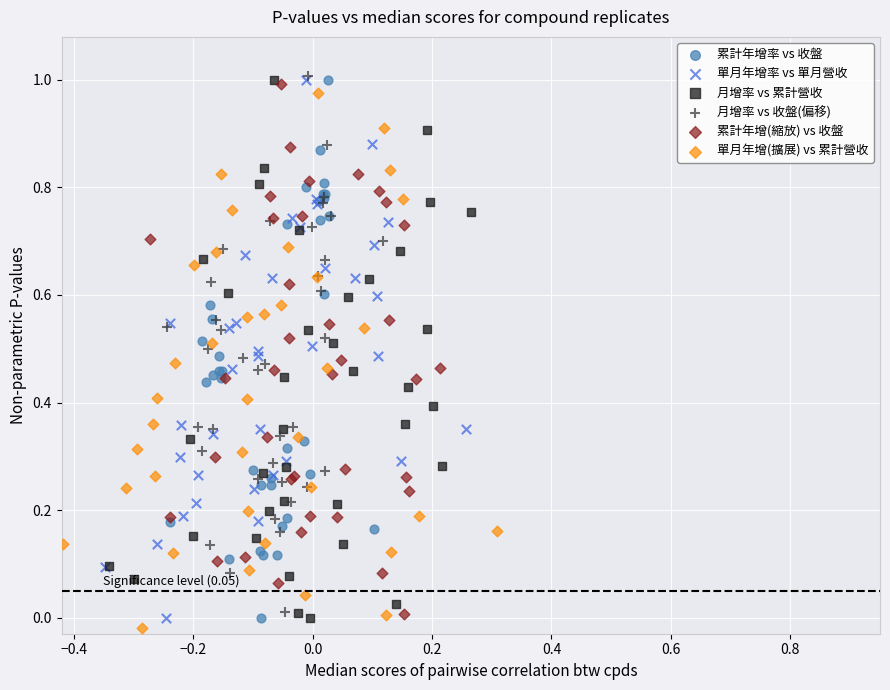

What are all the series names shown in the legend?

累計年增率 vs 收盤, 單月年增率 vs 單月營收, 月增率 vs 累計營收, 月增率 vs 收盤(偏移), 累計年增(縮放) vs 收盤, 單月年增(擴展) vs 累計營收